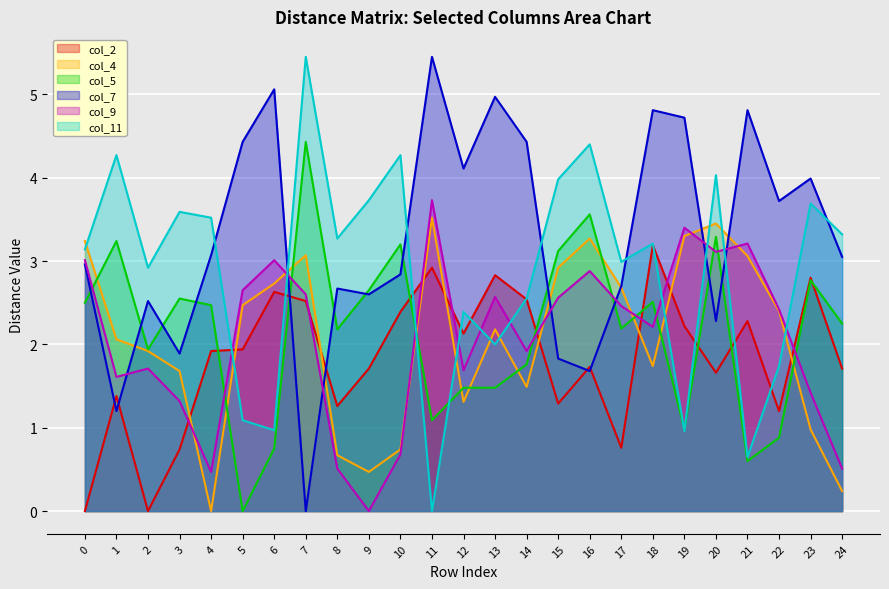

What is the difference between the highest and lowest values at 13?

3.5